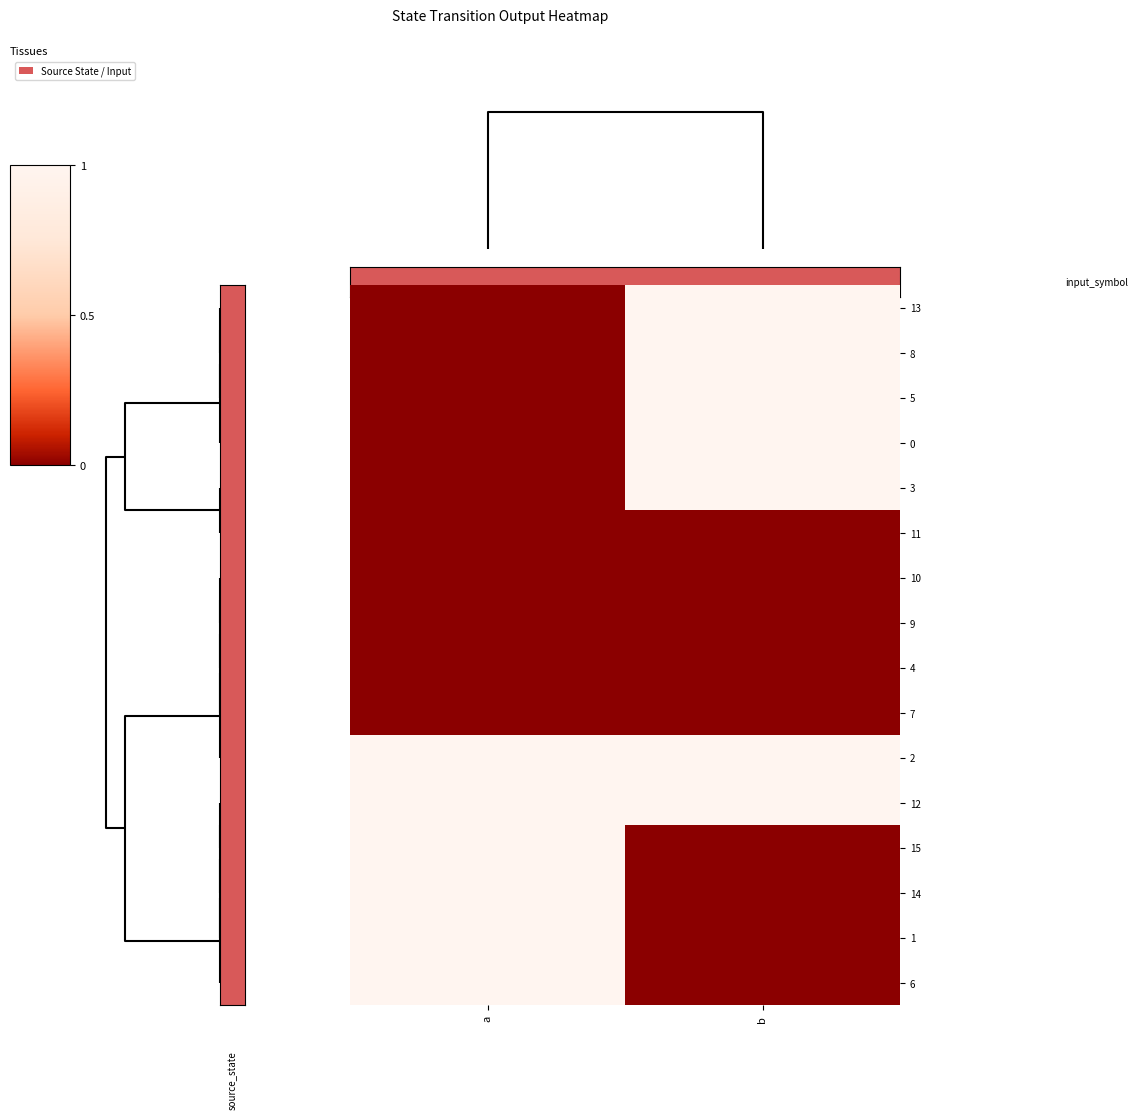

Reading left to right, what are all the values shown in this chart?

13: a=0	b=1
8: a=0	b=1
5: a=0	b=1
0: a=0	b=1
3: a=0	b=1
11: a=0	b=0
10: a=0	b=0
9: a=0	b=0
4: a=0	b=0
7: a=0	b=0
2: a=1	b=1
12: a=1	b=1
15: a=1	b=0
14: a=1	b=0
1: a=1	b=0
6: a=1	b=0